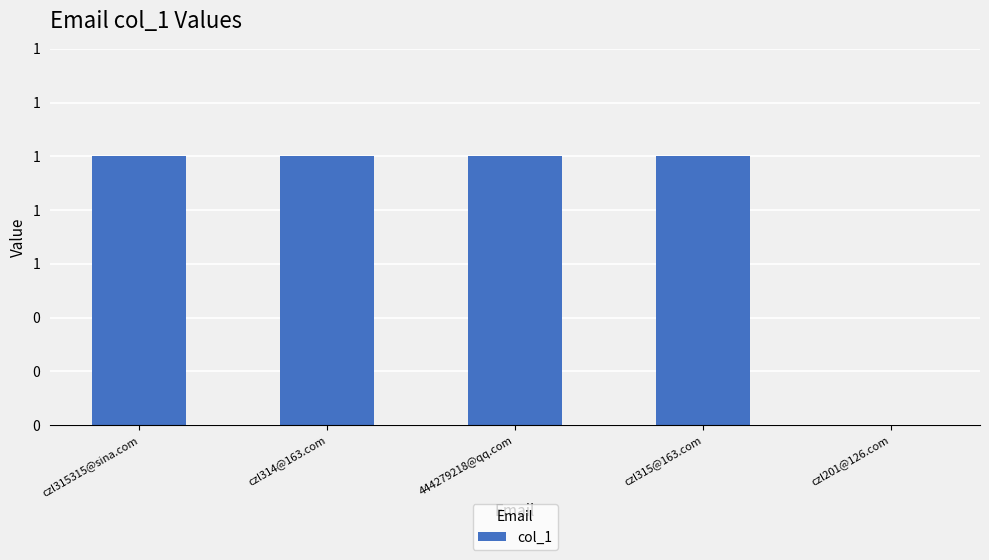

What is the label of the 5th bar from the right?

czl315315@sina.com